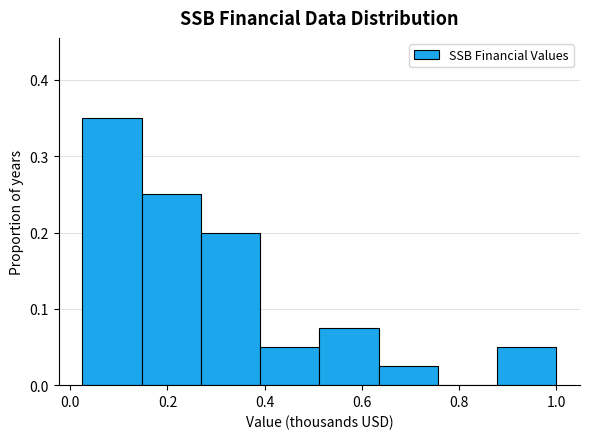

Which range on the x-axis has the tallest bar?

0.02 to 0.14